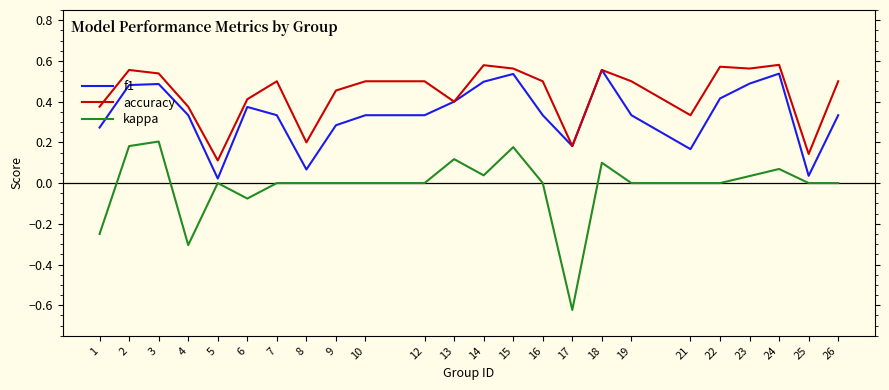

Between 1 and 7, which series saw the biggest shift?

kappa